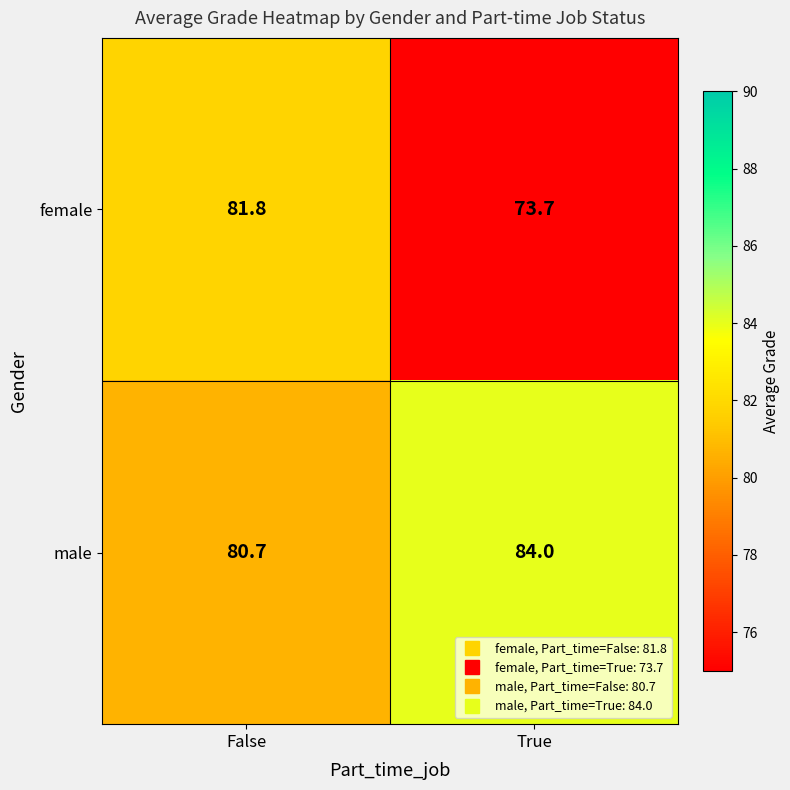

At False, list the series in order from smallest to largest.

male, female